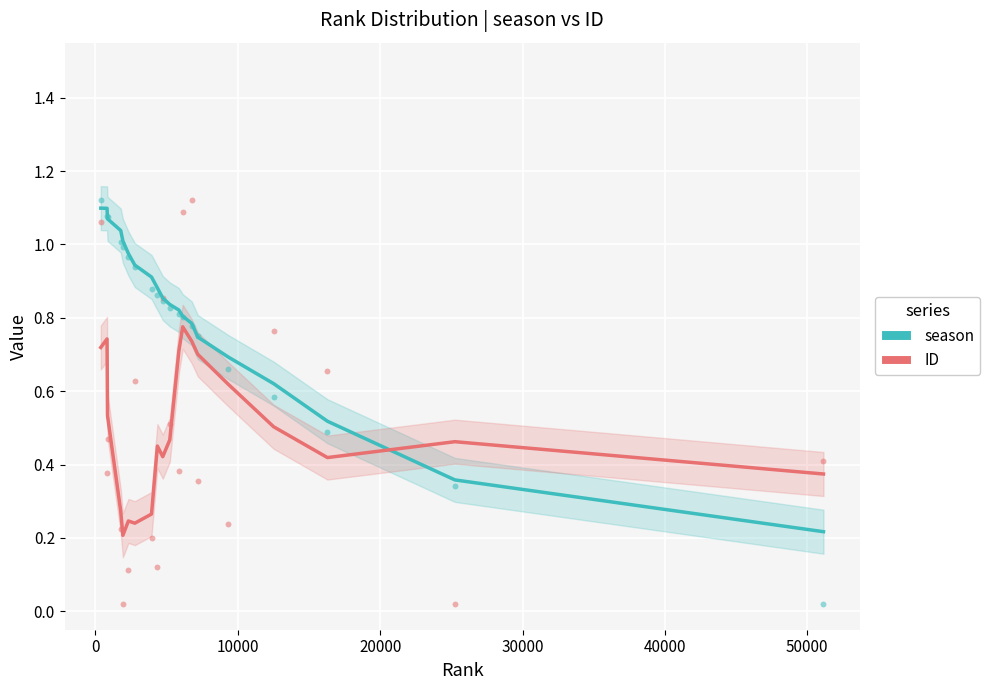

Which series has the widest spread of Y values?

season